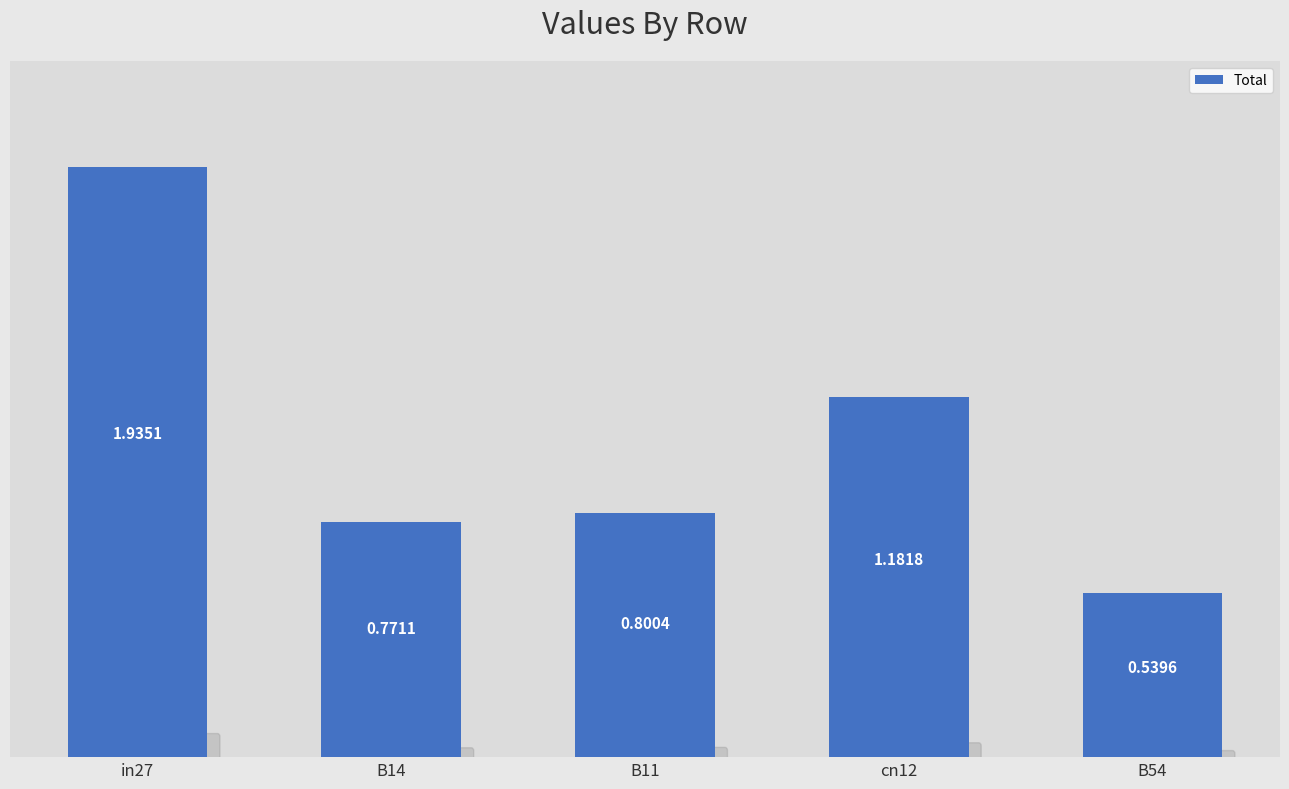

At which category does the chart reach its minimum across all series?

B54